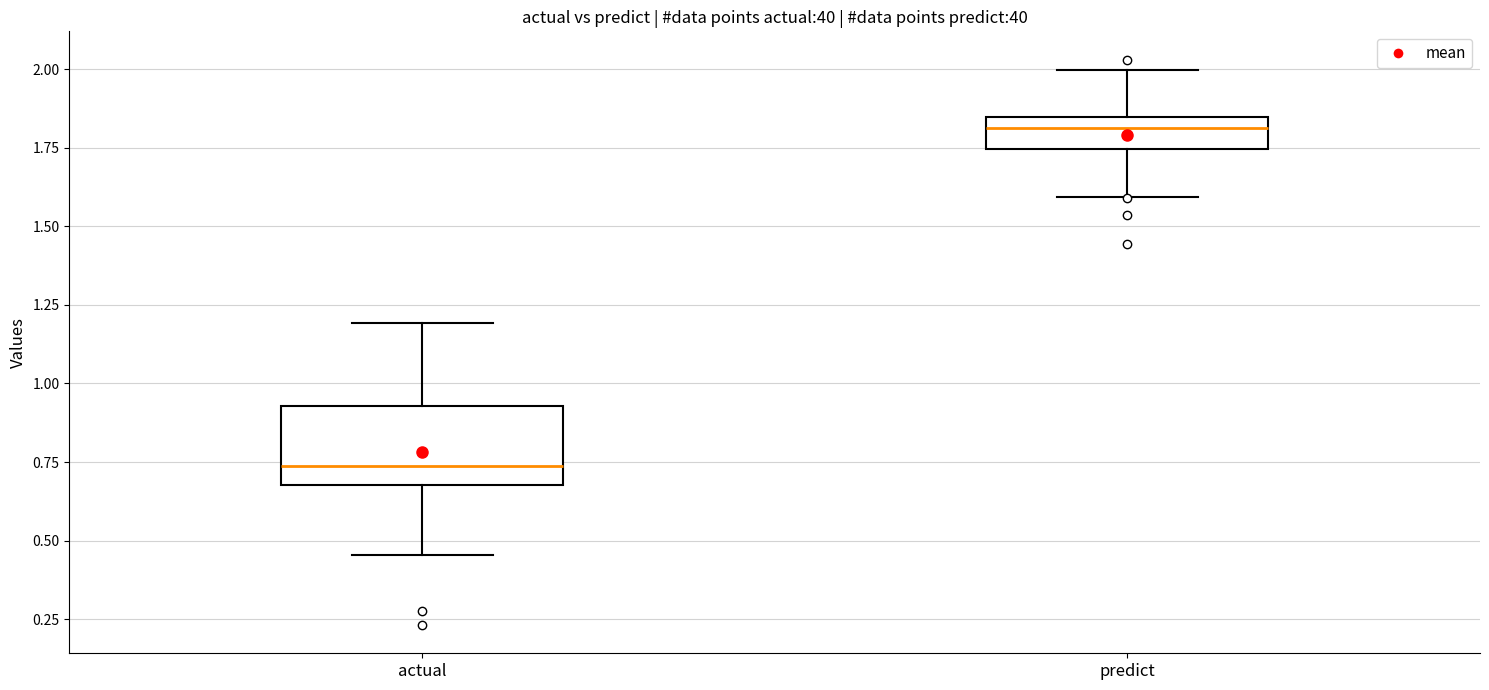

Reading left to right, transcribe this box plot: for each box, give where its median line is, the range the box spans, and where its two whiskers end, as read against the y-axis. The values are not printed on the chart, so give them approximately, as read against the axis.

actual: median 0.75, box 0.70 to 0.95, whiskers 0.45 to 1.20
predict: median 1.80, box 1.75 to 1.85, whiskers 1.60 to 2.00